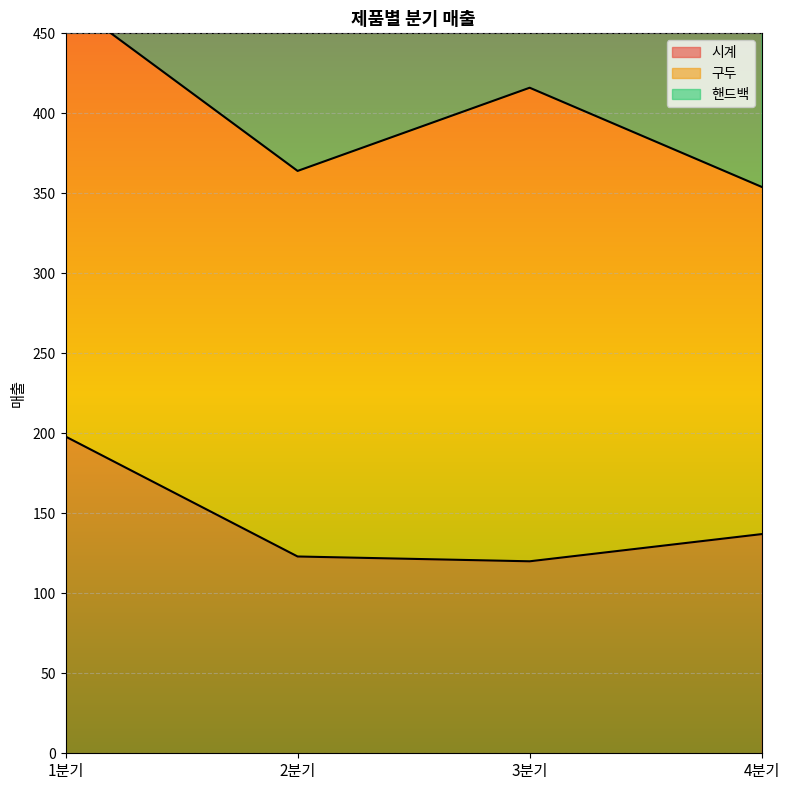

At which label does 핸드백 reach its peak?

1분기